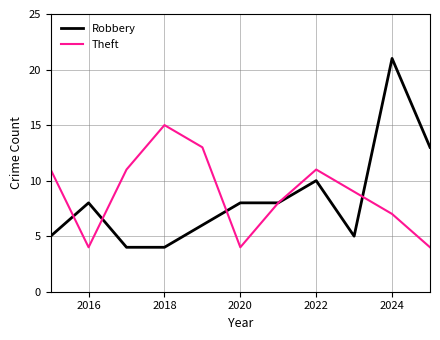

Which series has the widest spread of values?

Robbery